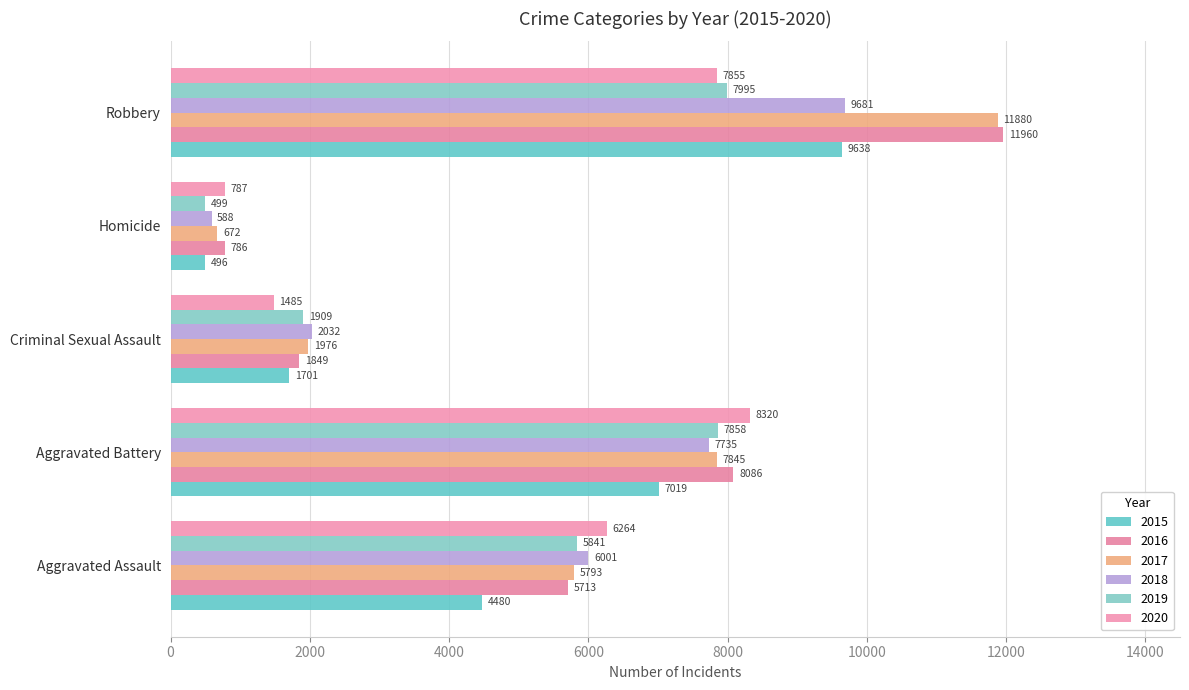

What is the spread (max minus min) of values at Aggravated Battery?

1301